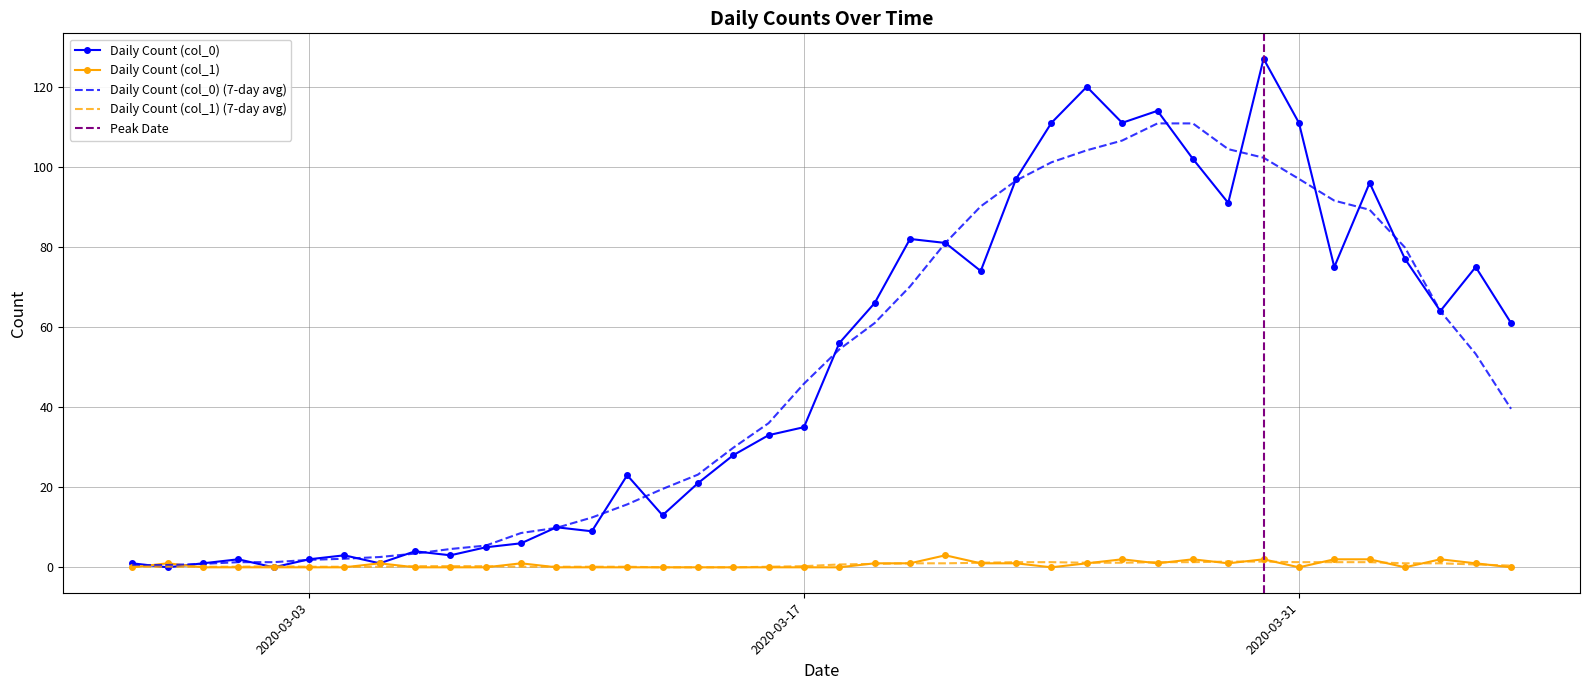

Where does the Daily Count (col_0) series first go above 56?

2020-03-19